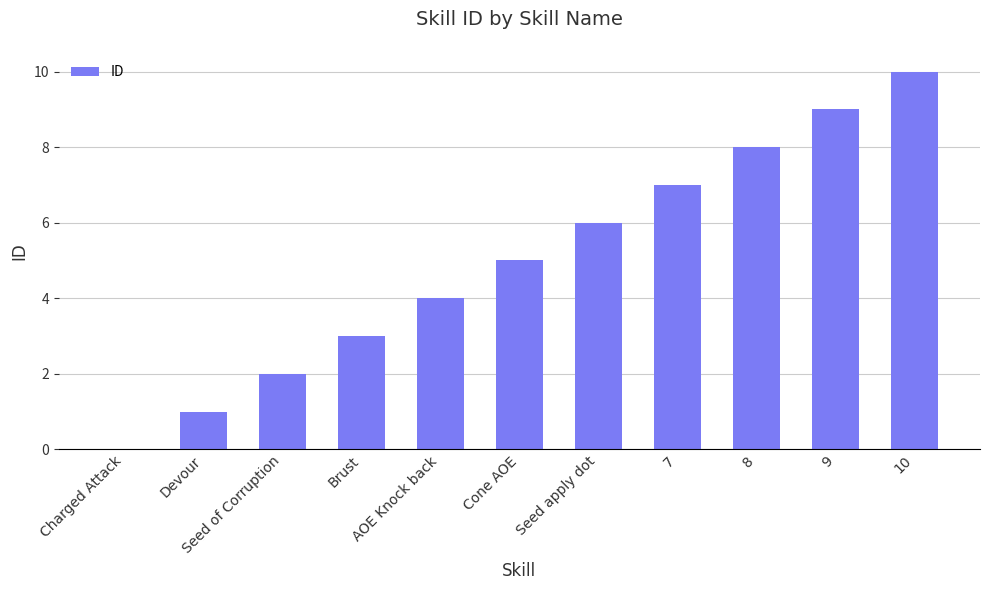

What is the greatest value displayed?

10